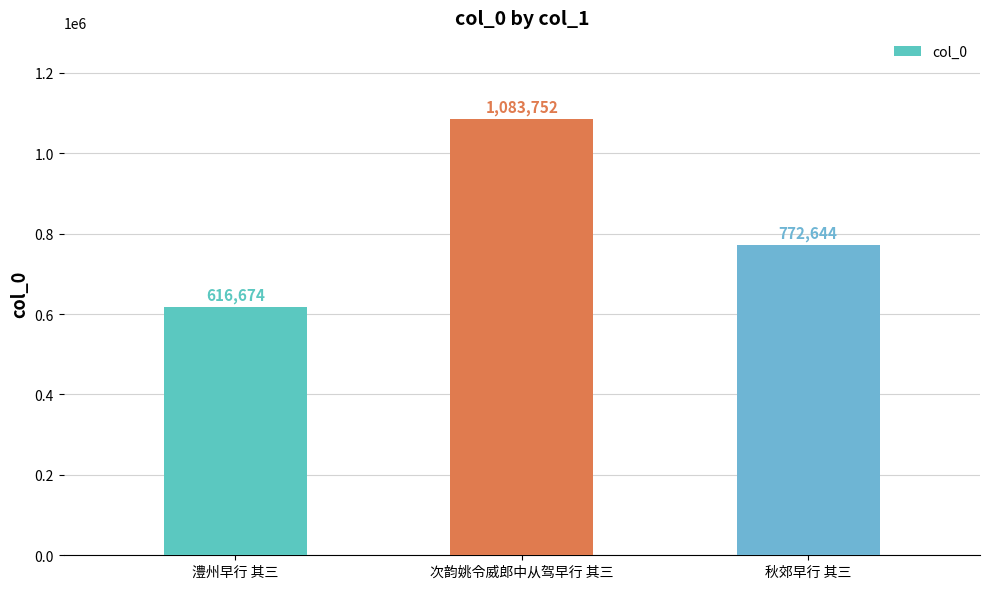

What position from the left is 澧州早行 其三?

1